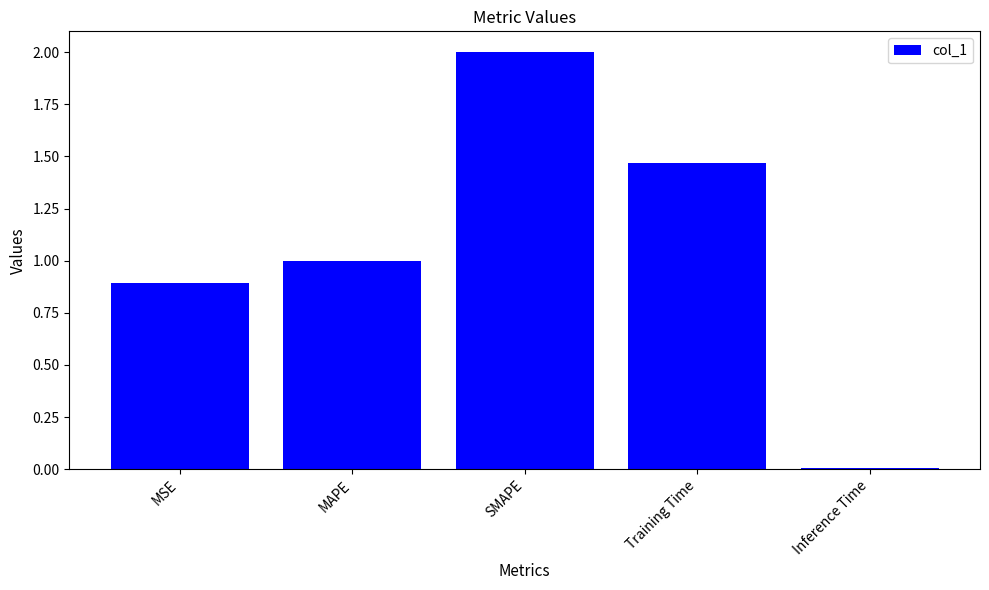

What position from the left is MSE?

1